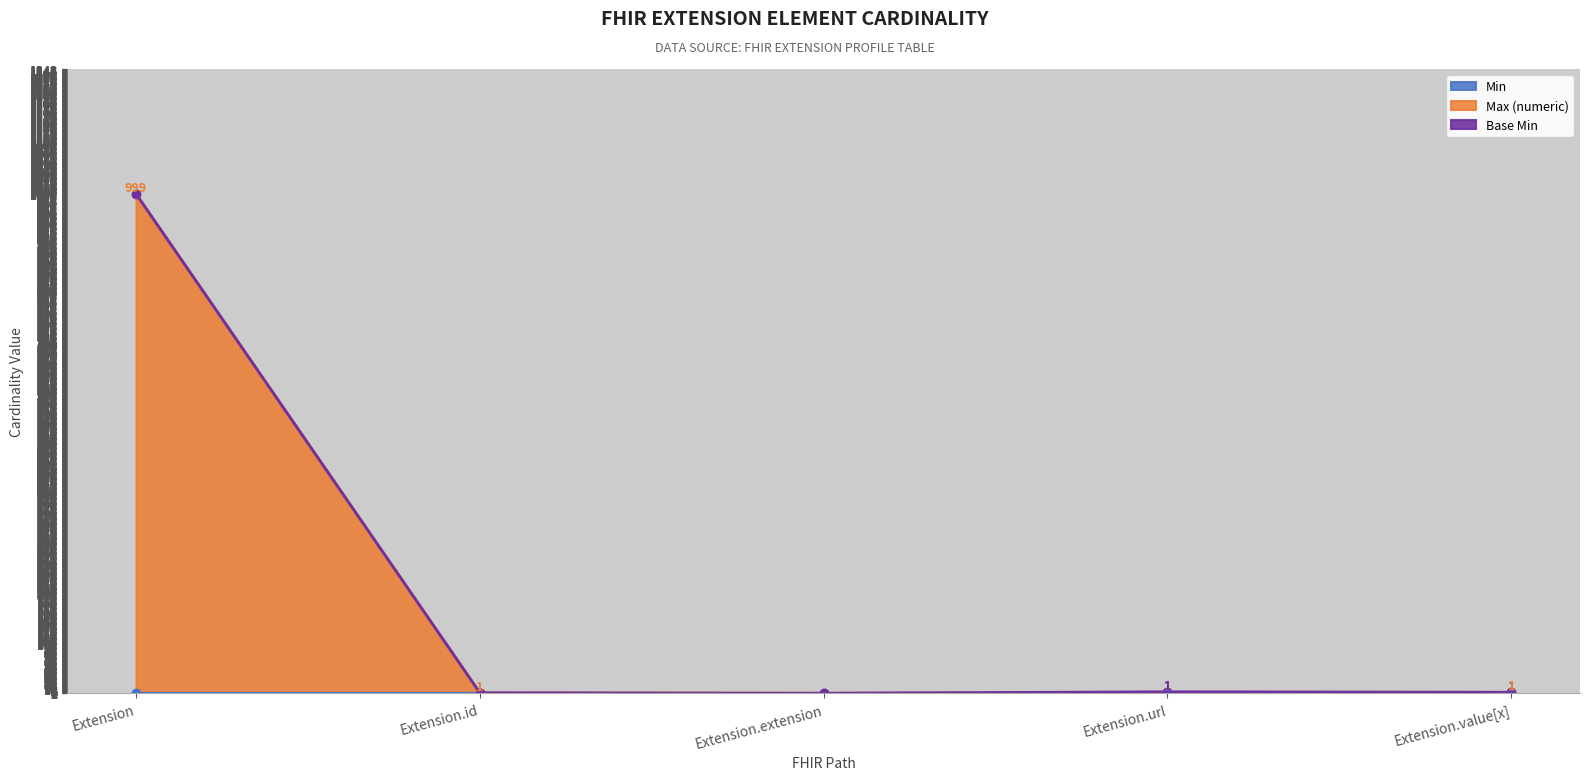

What position from the right is Extension.id?

4